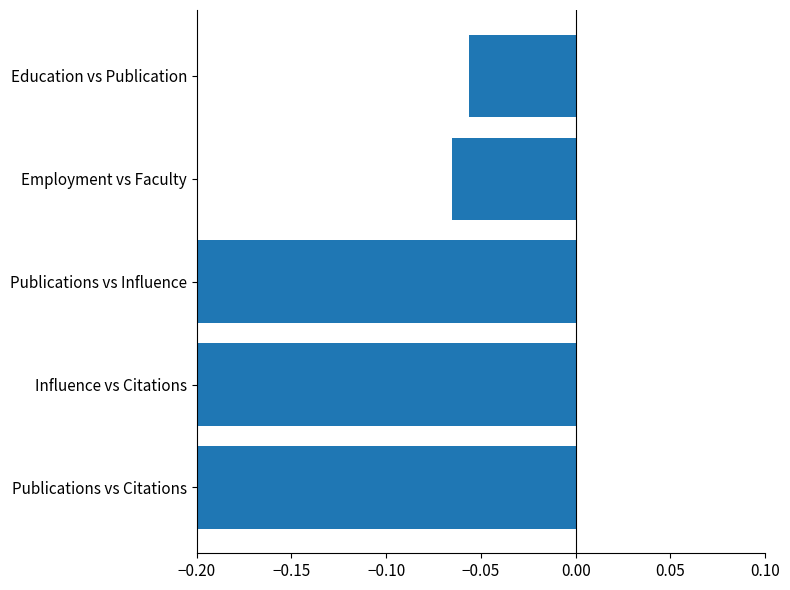

Reading left to right, extract all data points from this chart.

-0.7	-0.6	-0.6	-0.1	-0.1